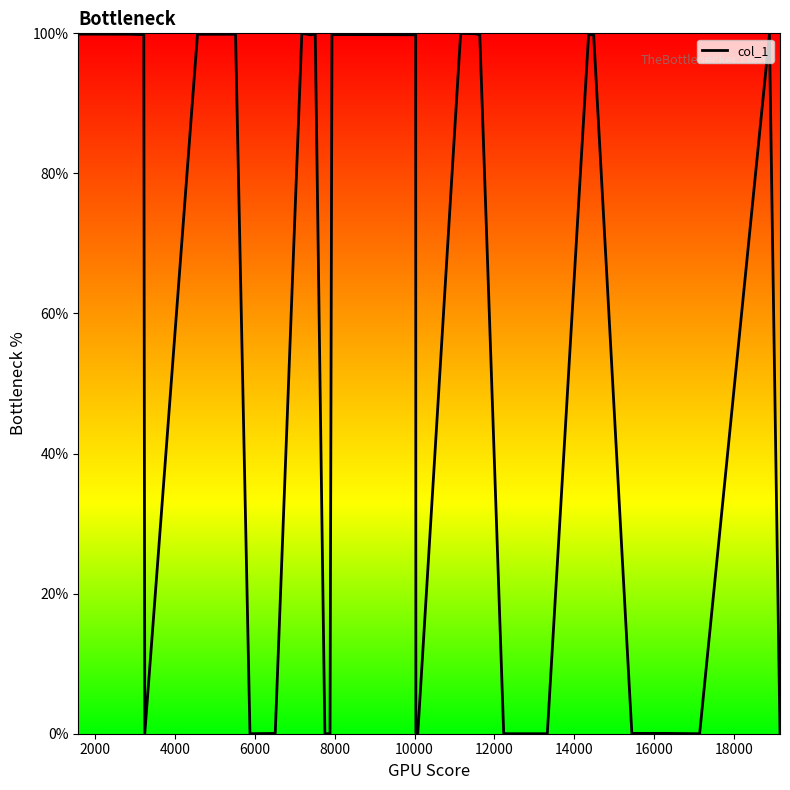

How many lines are shown in the chart?

1